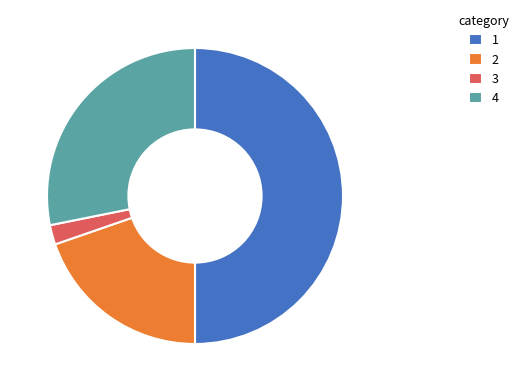

Which slice is the smallest?

3